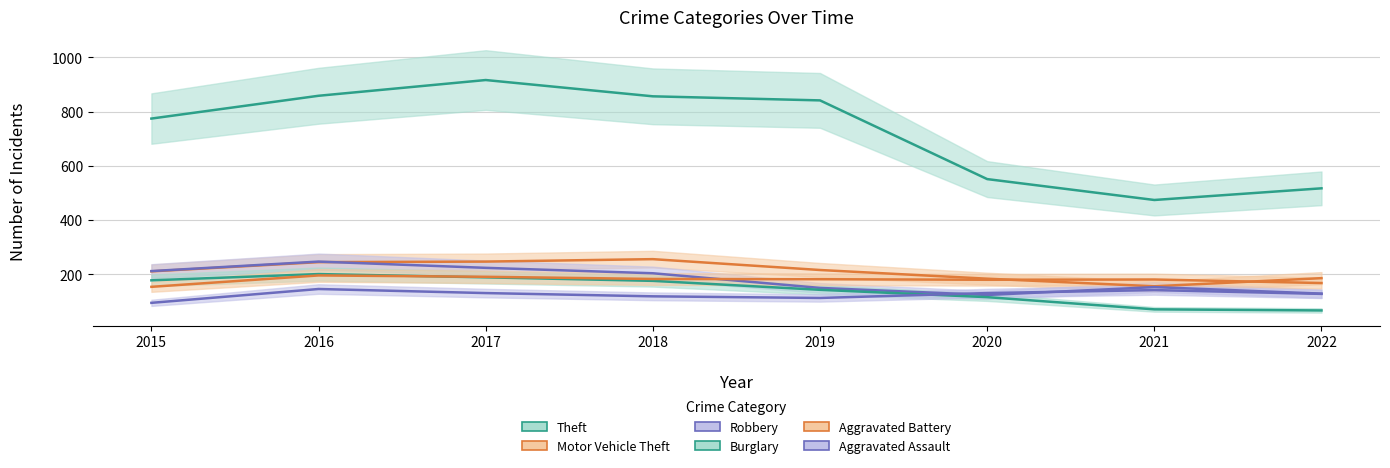

How many values in the Motor Vehicle Theft series exceed 216?

3